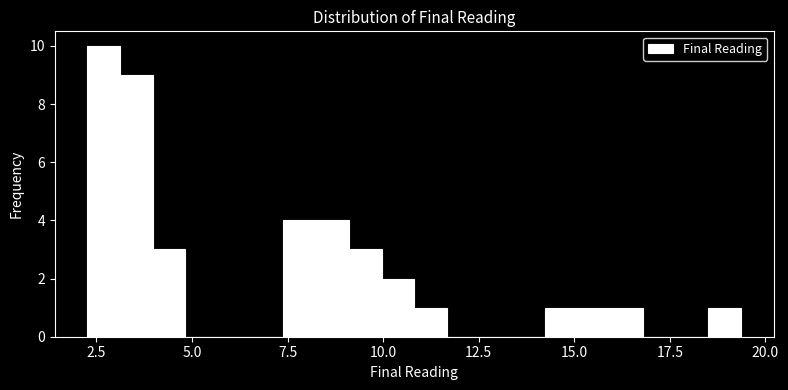

Read against the x-axis, roughly where is the centre of the tallest bar?

2.5